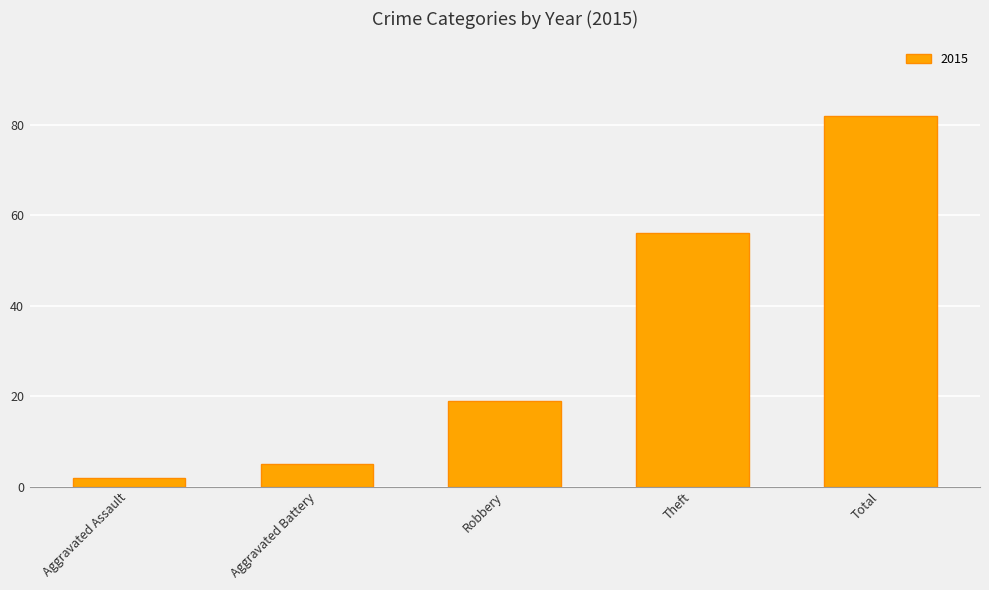

Reading left to right, extract all data points from this chart.

Aggravated Assault=2	Aggravated Battery=5	Robbery=19	Theft=56	Total=82